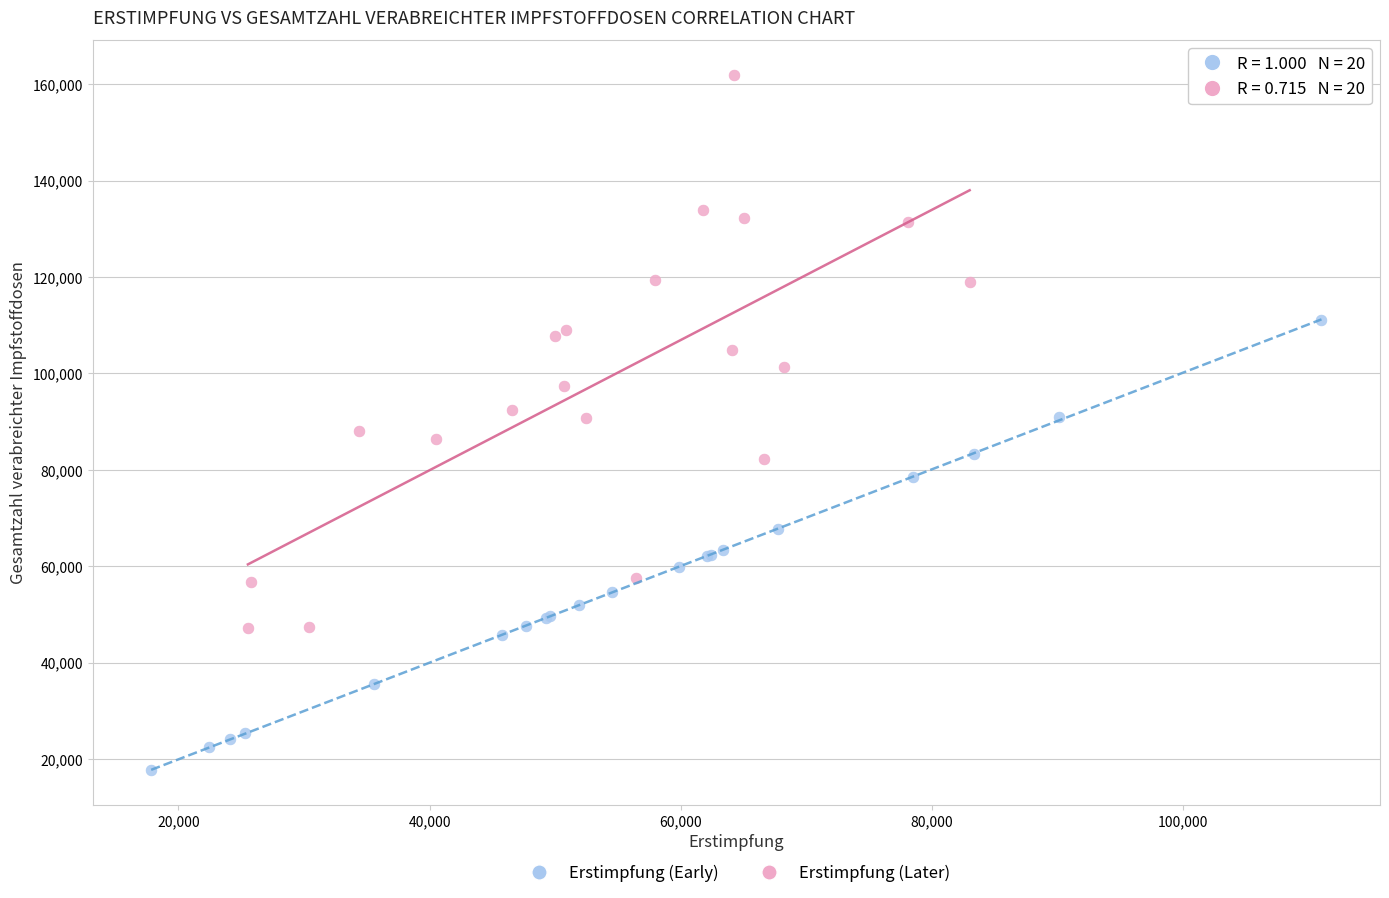

Which series contains the highest Y value?

Erstimpfung (Later)